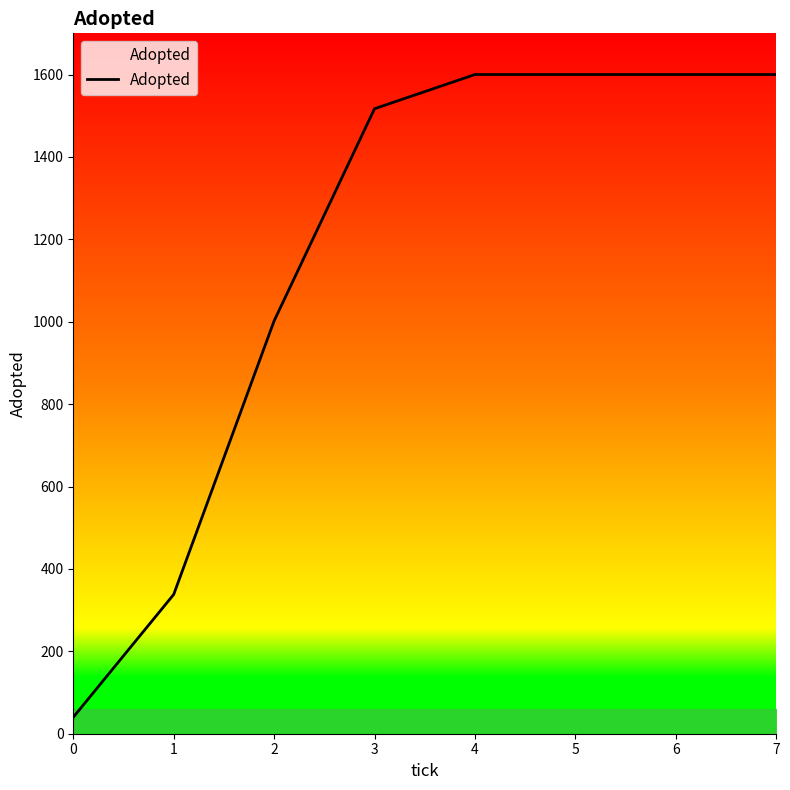

Reading left to right, list all the values displayed in this chart.

0=40	1=338	2=1002	3=1517	4=1600	5=1600	6=1600	7=1600